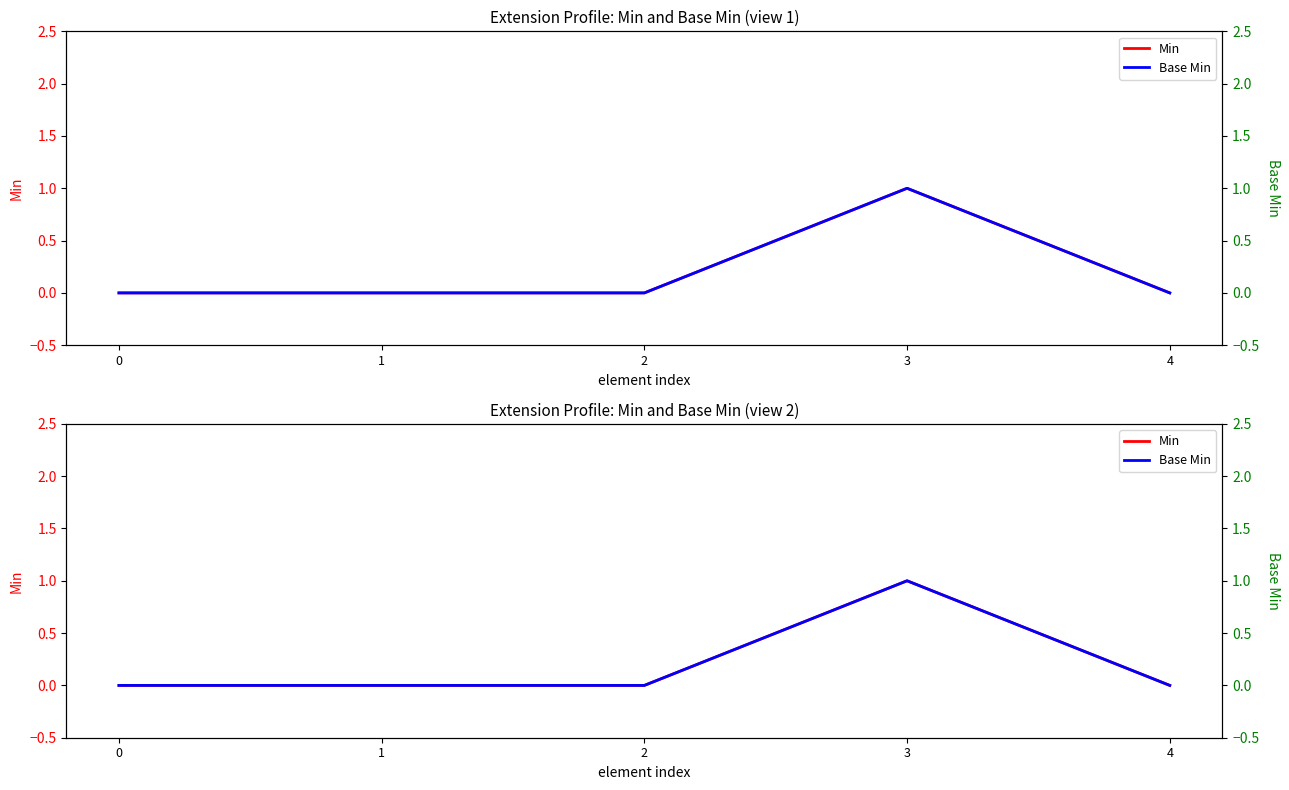

Which label corresponds to the largest value in the chart?

3